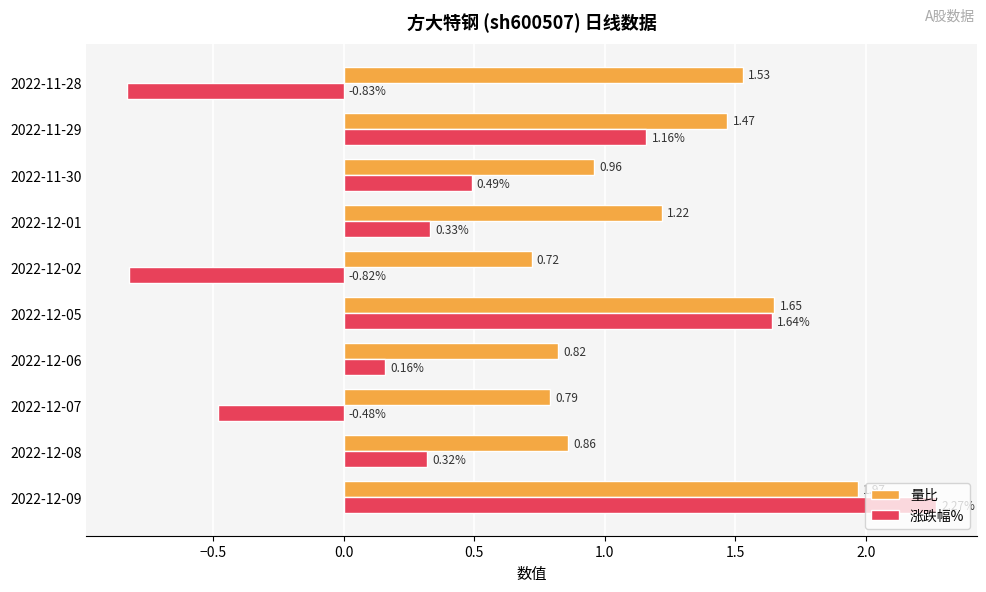

Which series changed the most between 2022-12-08 and 2022-12-06?

涨跌幅%